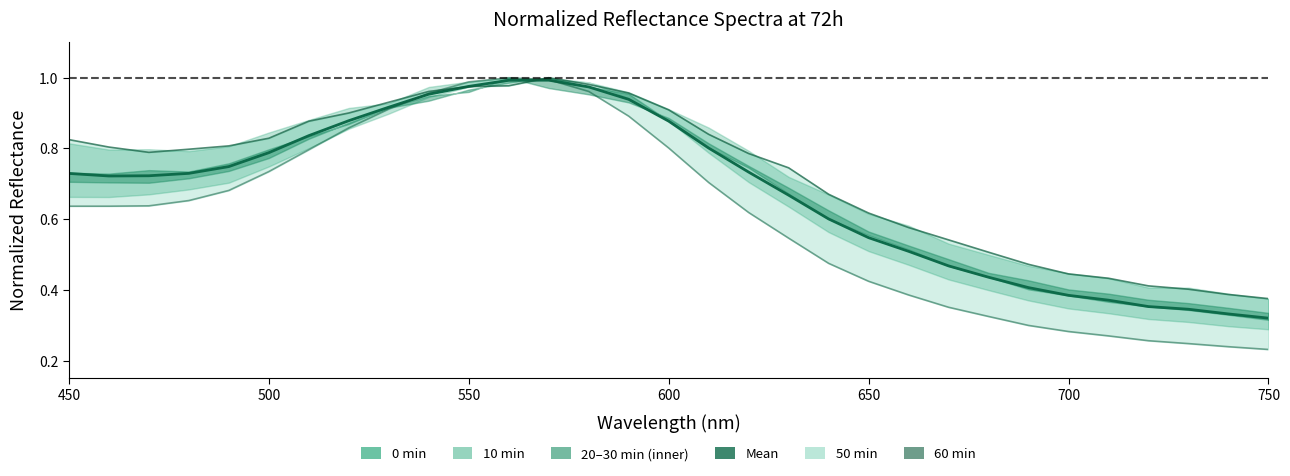

How many times do 72 30min_normalized and 72 60min_normalized cross each other?

2